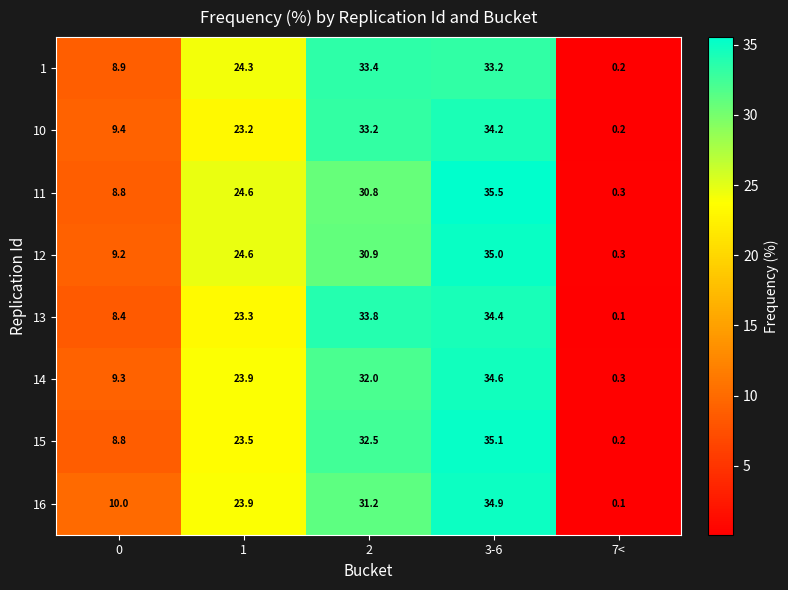

What is the average value of the 14 series?

20.0